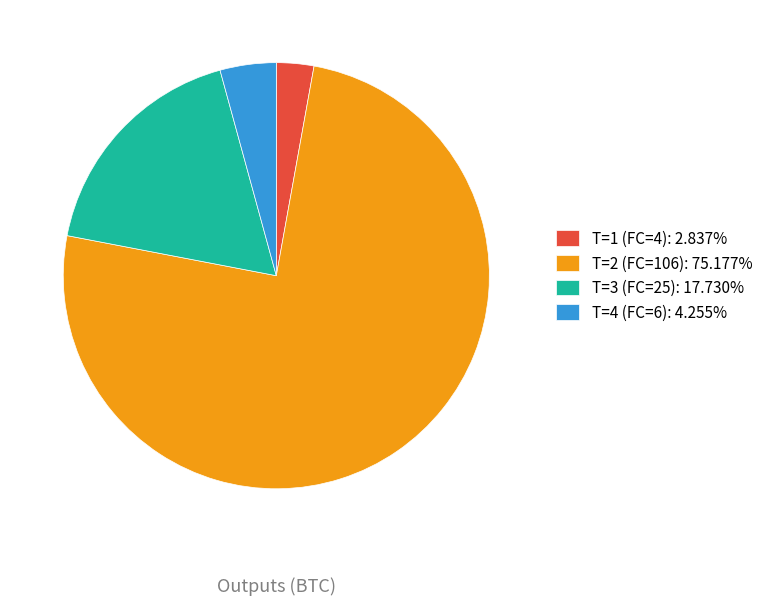

What is the ratio of the value at T=4 (FC=6): 4.255% to the value at T=1 (FC=4): 2.837%?

1.5